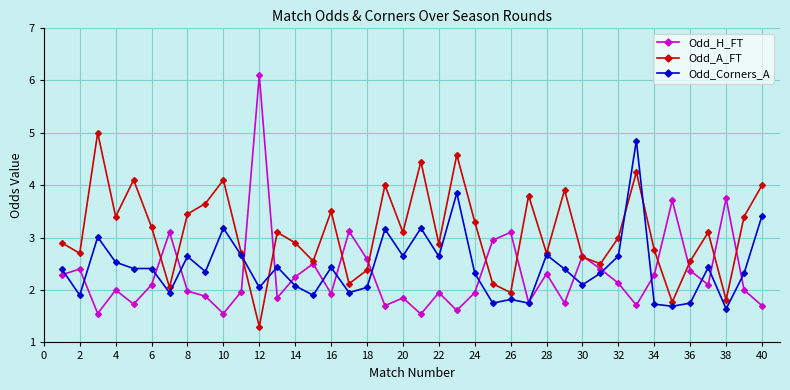

Which series has the widest spread of values?

Odd_H_FT